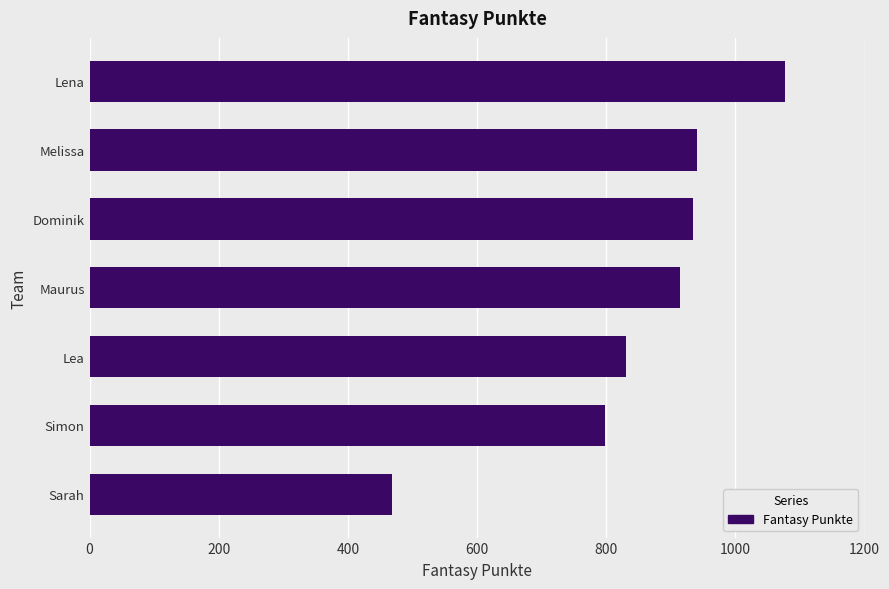

The value at Sarah is 468. True or false?

True